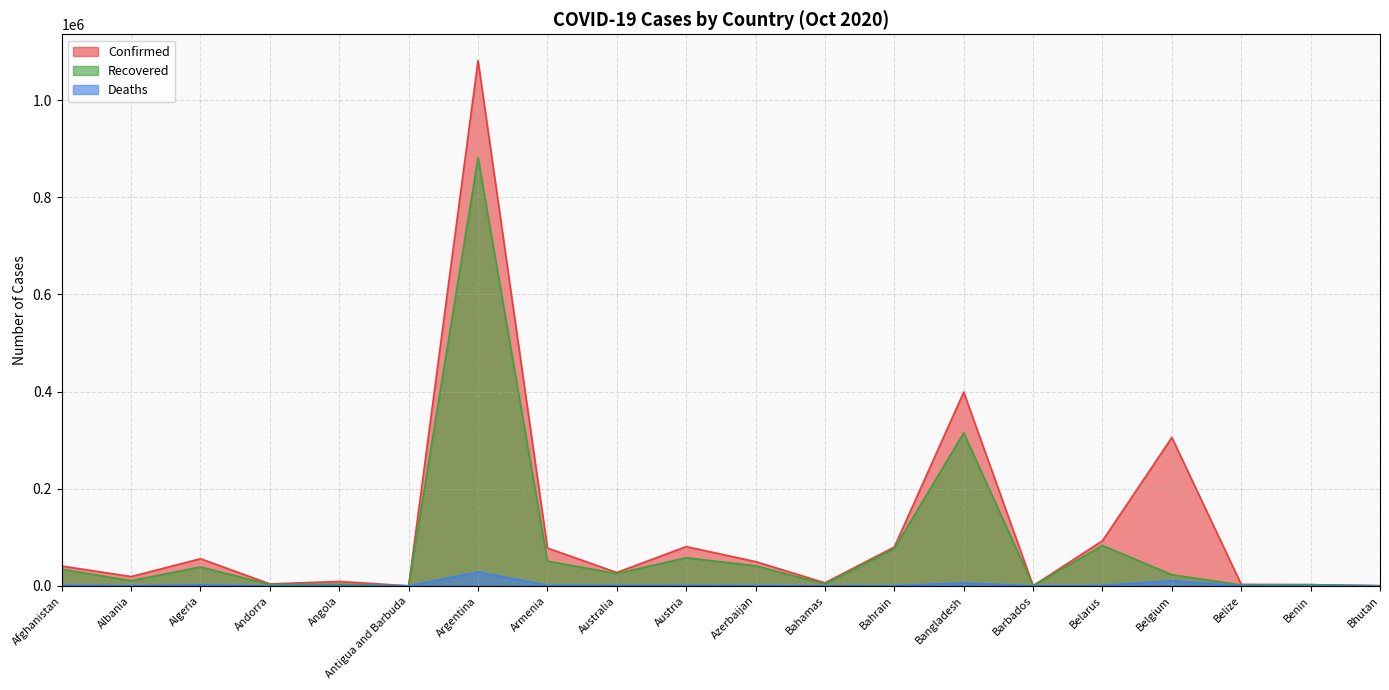

How many interior local valleys does the Confirmed series have?

6